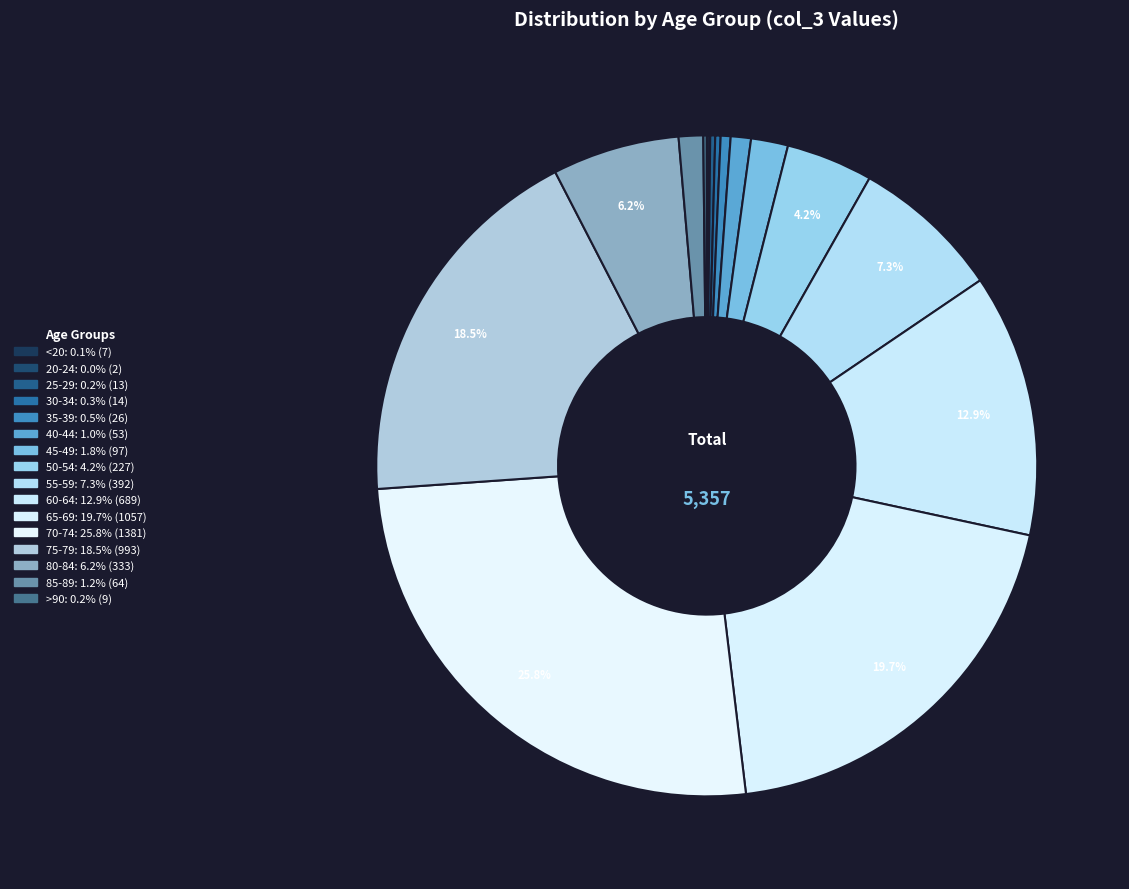

To the nearest percent, what is the difference between the largest and smallest slice percentages?

26%